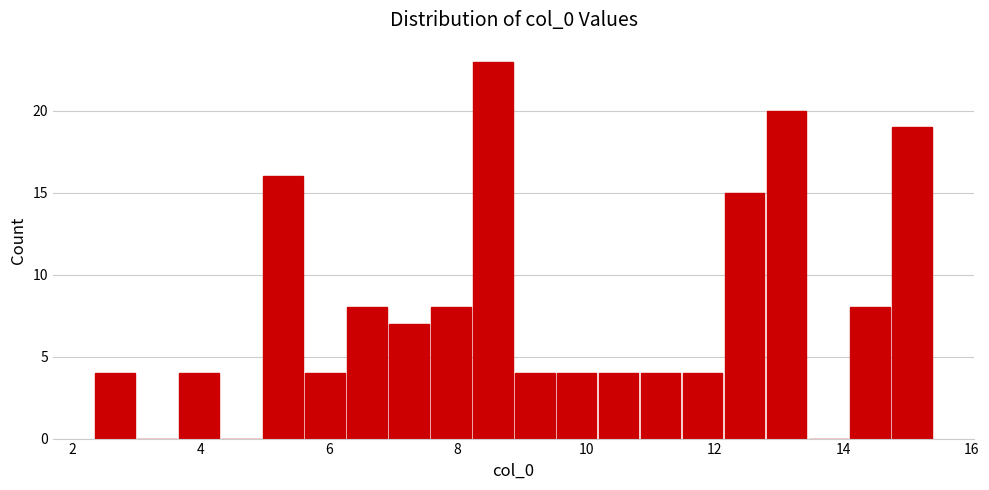

Around what value on the x-axis is the tallest bar? Give the approximate position of its centre, as read against the axis.

8.6